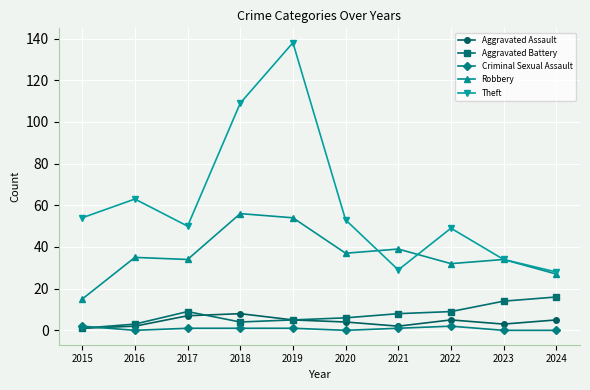

In Aggravated Assault, how many points are lower than both neighbors (excluding endpoints)?

2